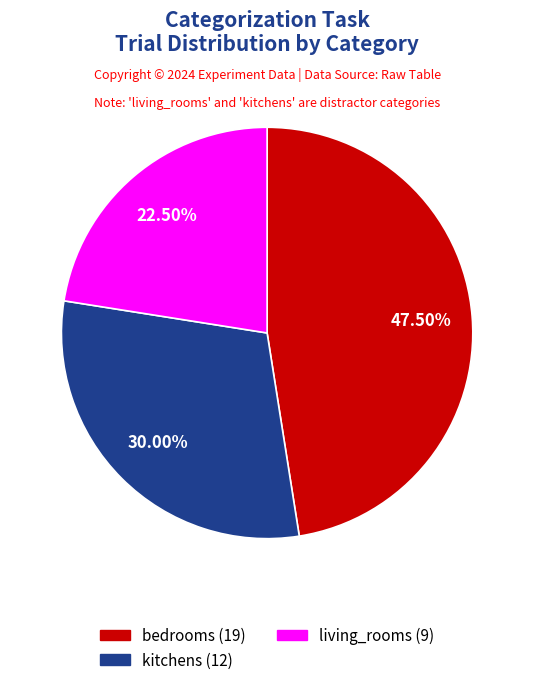

Count the number of slices in the pie.

3